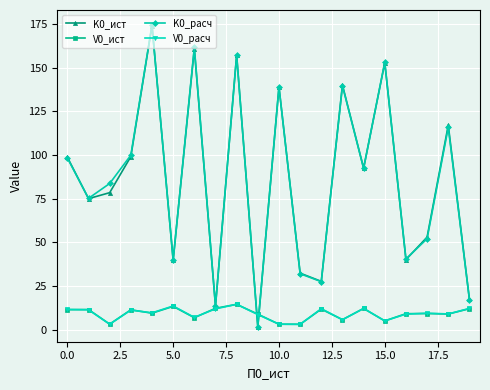

True or false: K0_ист has more than 2 points higher than both neighbors.

True